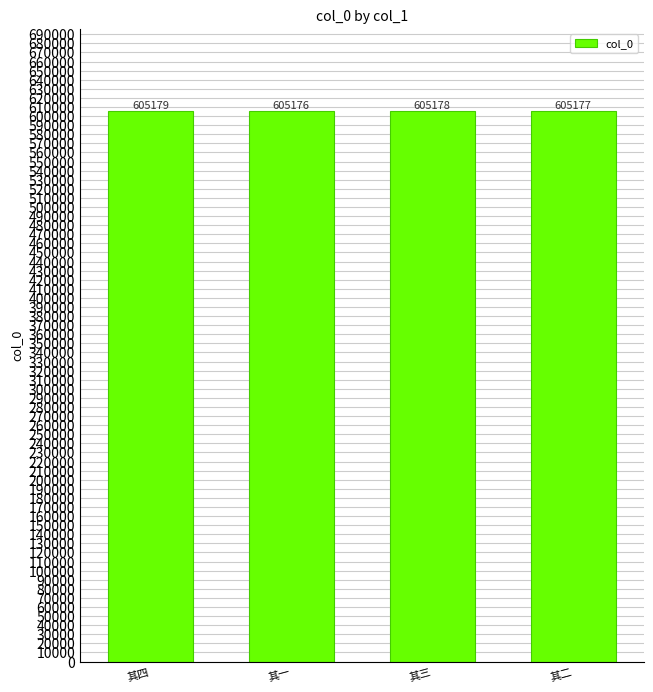

At which label is the value closest to 605177?

其二